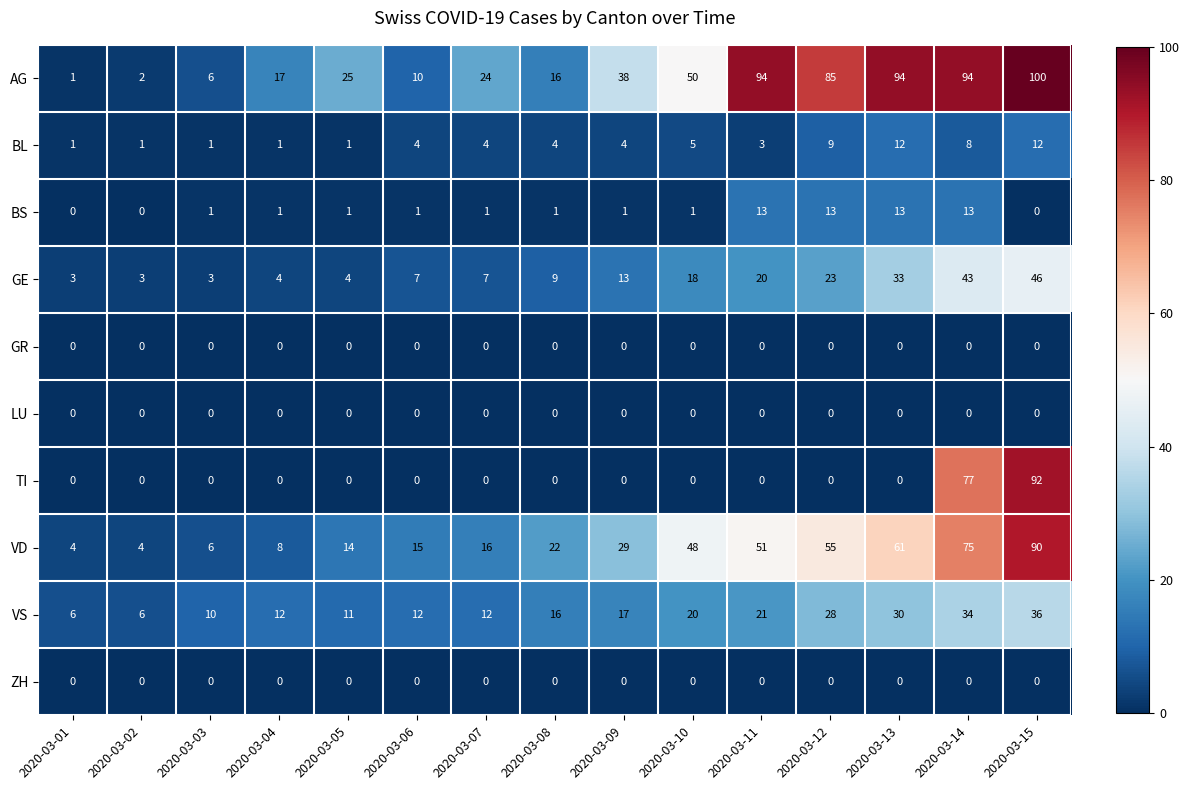

Which series has the largest total across all categories?

AG